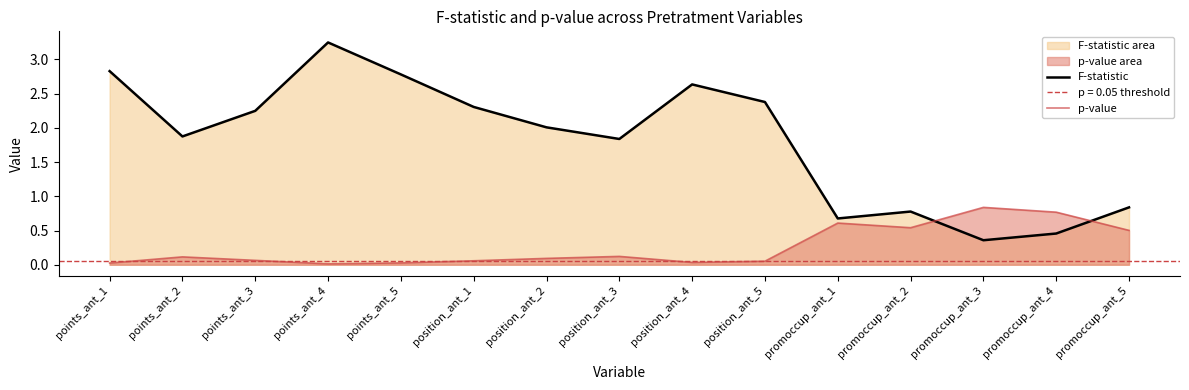

True or false: p-value and F-statistic intersect in this chart.

True